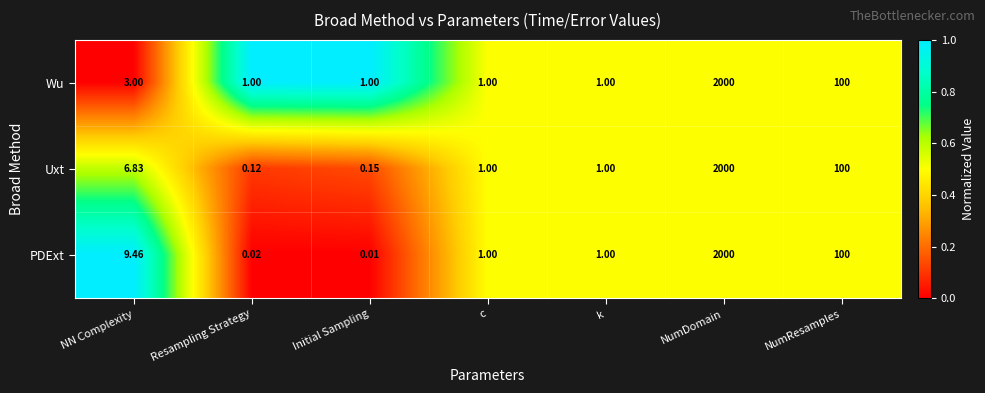

Which series has the widest spread of values?

PDExt